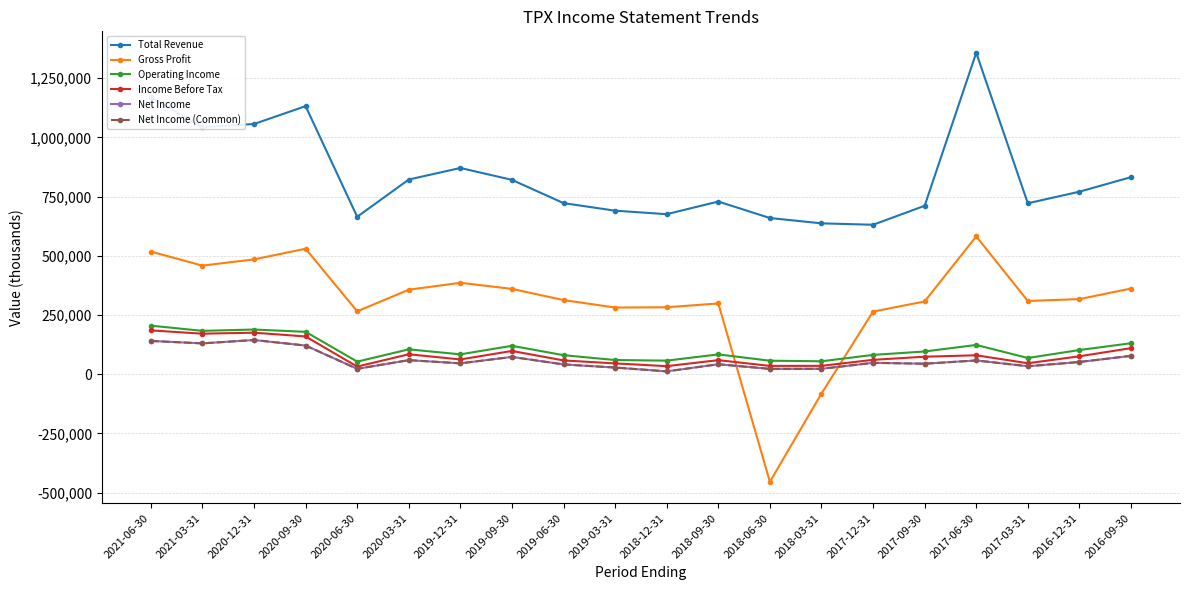

Reading left to right, transcribe all the data shown in this chart.

Total Revenue: 2021-06-30=1169100	2021-03-31=1043800	2020-12-31=1057000	2020-09-30=1132300	2020-06-30=665200	2020-03-31=822400	2019-12-31=871300	2019-09-30=821000	2019-06-30=722800	2019-03-31=690900	2018-12-31=676100	2018-09-30=729500	2018-06-30=659900	2018-03-31=637400	2017-12-31=631400	2017-09-30=711500	2017-06-30=1357700	2017-03-31=722100	2016-12-31=771100	2016-09-30=832400
Gross Profit: 2021-06-30=518200	2021-03-31=458900	2020-12-31=485200	2020-09-30=530200	2020-06-30=265900	2020-03-31=357100	2019-12-31=386400	2019-09-30=360600	2019-06-30=313400	2019-03-31=281800	2018-12-31=283000	2018-09-30=299100	2018-06-30=-454100	2018-03-31=-81600	2017-12-31=264700	2017-09-30=307600	2017-06-30=582300	2017-03-31=309600	2016-12-31=317500	2016-09-30=362100
Operating Income: 2021-06-30=205300	2021-03-31=183400	2020-12-31=189000	2020-09-30=179300	2020-06-30=53400	2020-03-31=105300	2019-12-31=84200	2019-09-30=120300	2019-06-30=80600	2019-03-31=60200	2018-12-31=57600	2018-09-30=84000	2018-06-30=57300	2018-03-31=54900	2017-12-31=81800	2017-09-30=96300	2017-06-30=123900	2017-03-31=68800	2016-12-31=102400	2016-09-30=131100
Income Before Tax: 2021-06-30=185400	2021-03-31=171400	2020-12-31=175700	2020-09-30=159700	2020-06-30=32500	2020-03-31=84500	2019-12-31=62600	2019-09-30=98500	2019-06-30=58500	2019-03-31=45900	2018-12-31=34300	2018-09-30=59700	2018-06-30=35400	2018-03-31=35600	2017-12-31=61000	2017-09-30=74200	2017-06-30=80200	2017-03-31=46600	2016-12-31=76000	2016-09-30=110300
Net Income: 2021-06-30=140800	2021-03-31=130500	2020-12-31=144700	2020-09-30=121400	2020-06-30=23000	2020-03-31=59700	2019-12-31=46200	2019-09-30=73300	2019-06-30=41600	2019-03-31=28400	2018-12-31=12300	2018-09-30=42300	2018-06-30=22800	2018-03-31=23100	2017-12-31=48400	2017-09-30=44600	2017-06-30=58400	2017-03-31=33900	2016-12-31=51900	2016-09-30=77800
Net Income (Common): 2021-06-30=140800	2021-03-31=130500	2020-12-31=144700	2020-09-30=121400	2020-06-30=23000	2020-03-31=59700	2019-12-31=46200	2019-09-30=73300	2019-06-30=41600	2019-03-31=28400	2018-12-31=12300	2018-09-30=42300	2018-06-30=22800	2018-03-31=23100	2017-12-31=48400	2017-09-30=44600	2017-06-30=58400	2017-03-31=33900	2016-12-31=51900	2016-09-30=77800